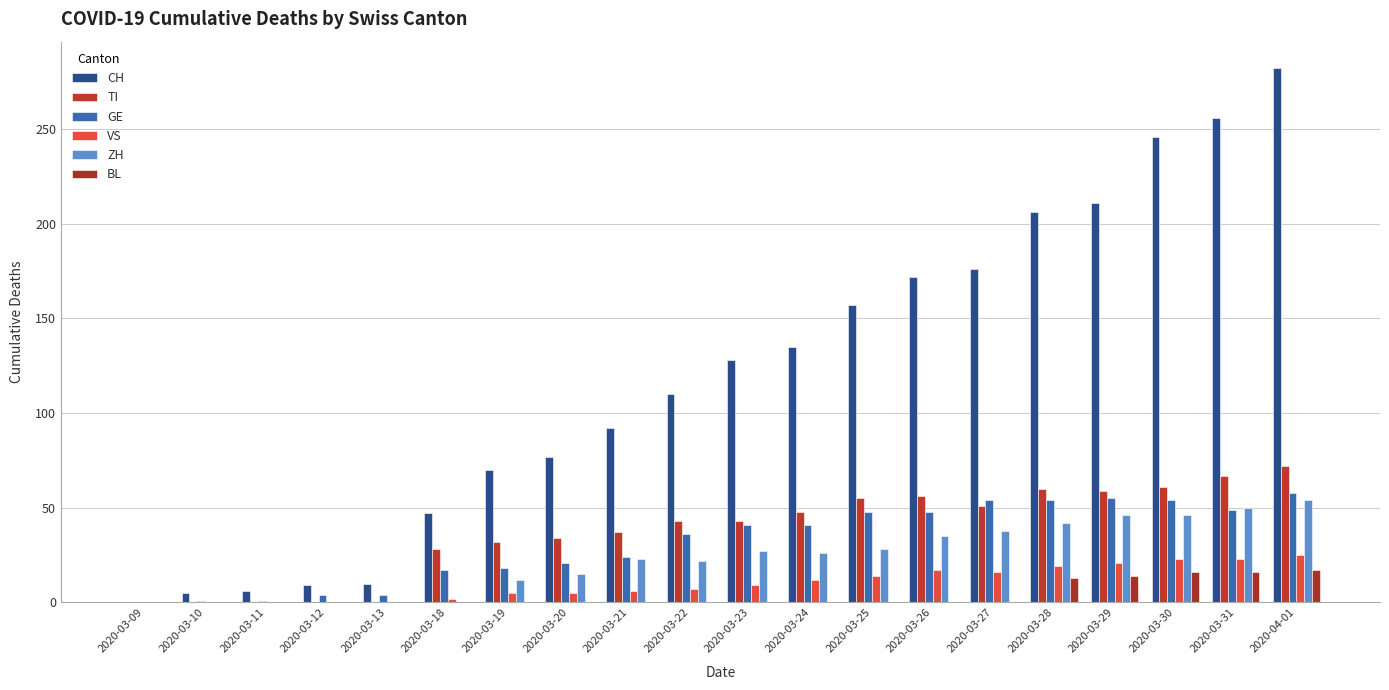

Between 2020-03-28 and 2020-03-09, which is larger?

2020-03-28